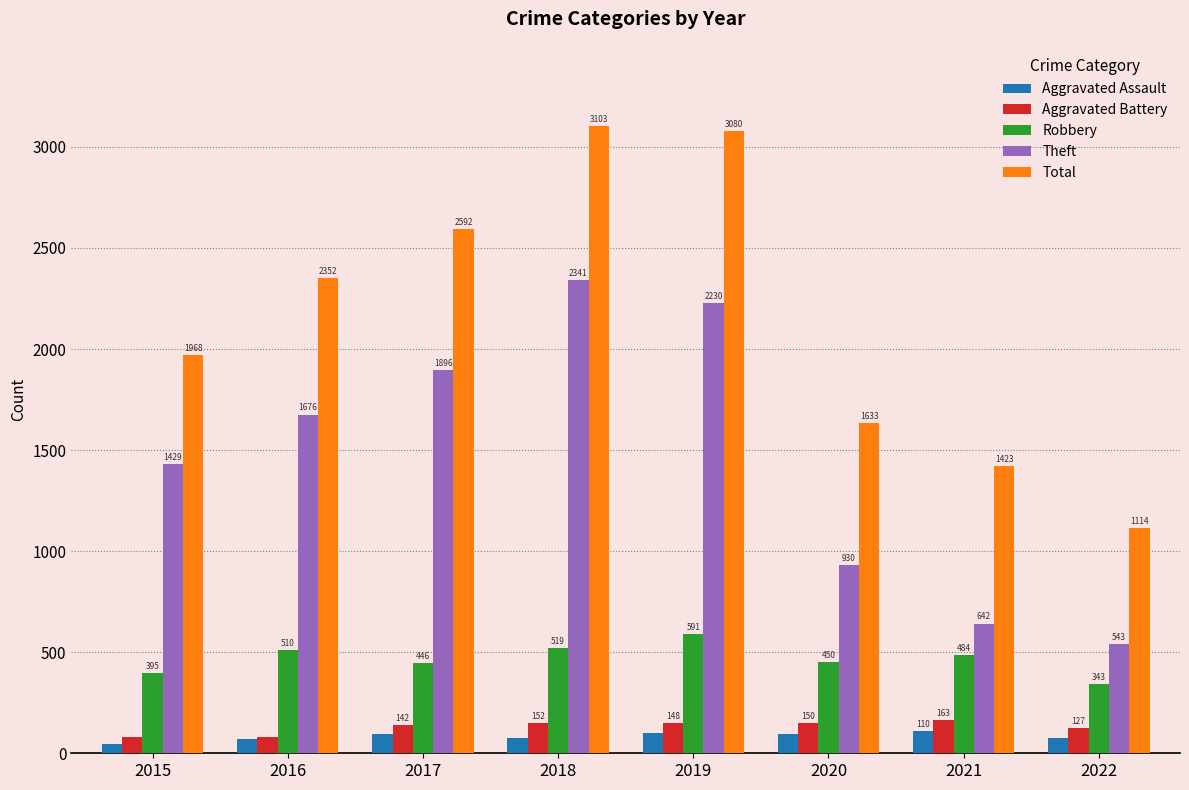

Reading left to right, extract all data points from this chart.

Aggravated Assault: 2015=46	2016=71	2017=95	2018=77	2019=98	2020=94	2021=110	2022=76
Aggravated Battery: 2015=82	2016=82	2017=142	2018=152	2019=148	2020=150	2021=163	2022=127
Robbery: 2015=395	2016=510	2017=446	2018=519	2019=591	2020=450	2021=484	2022=343
Theft: 2015=1429	2016=1676	2017=1896	2018=2341	2019=2230	2020=930	2021=642	2022=543
Total: 2015=1968	2016=2352	2017=2592	2018=3103	2019=3080	2020=1633	2021=1423	2022=1114